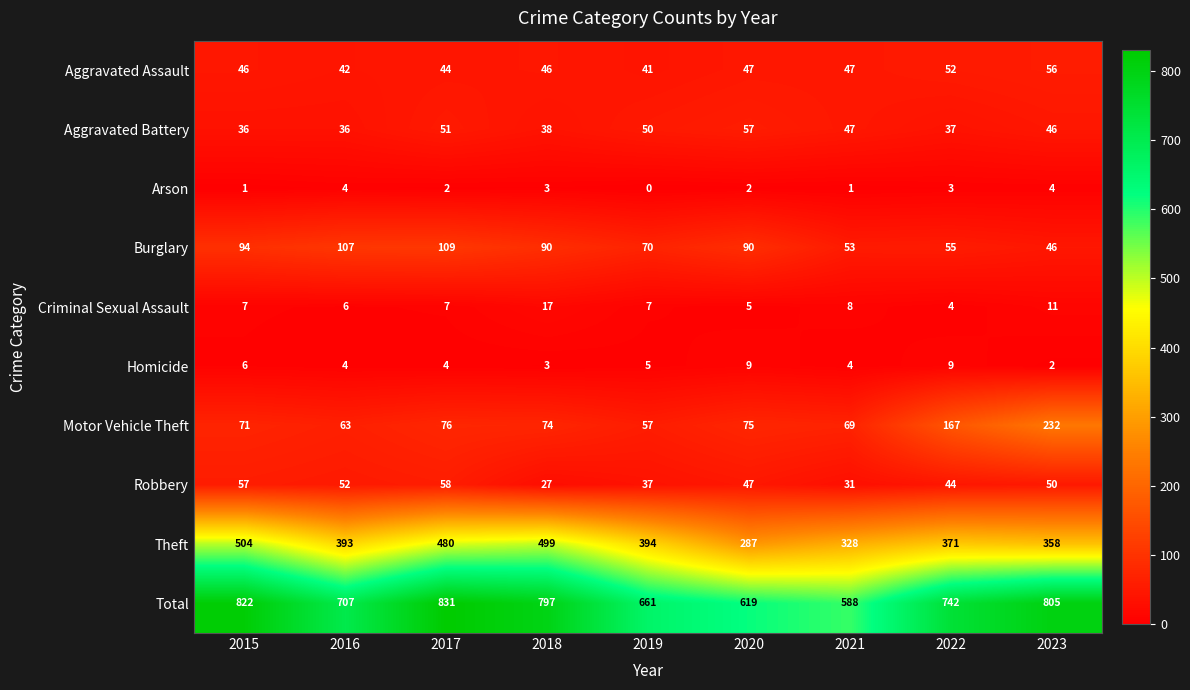

At which label is Aggravated Battery closest to 46?

2023